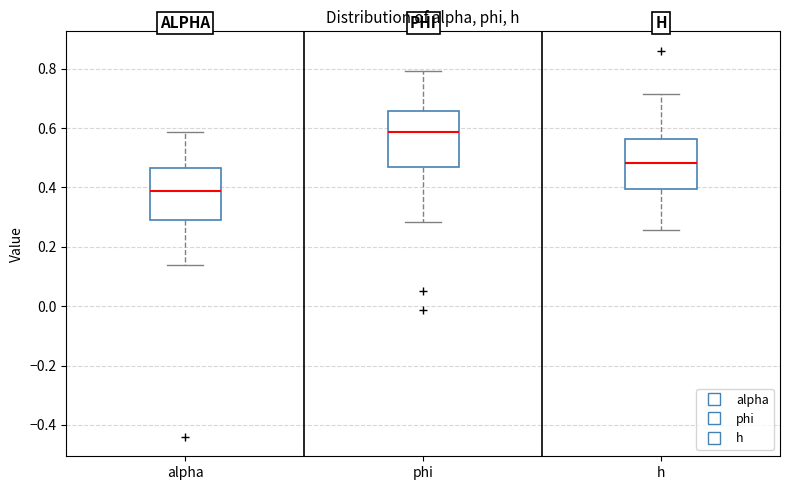

Which box's median line is the highest?

phi